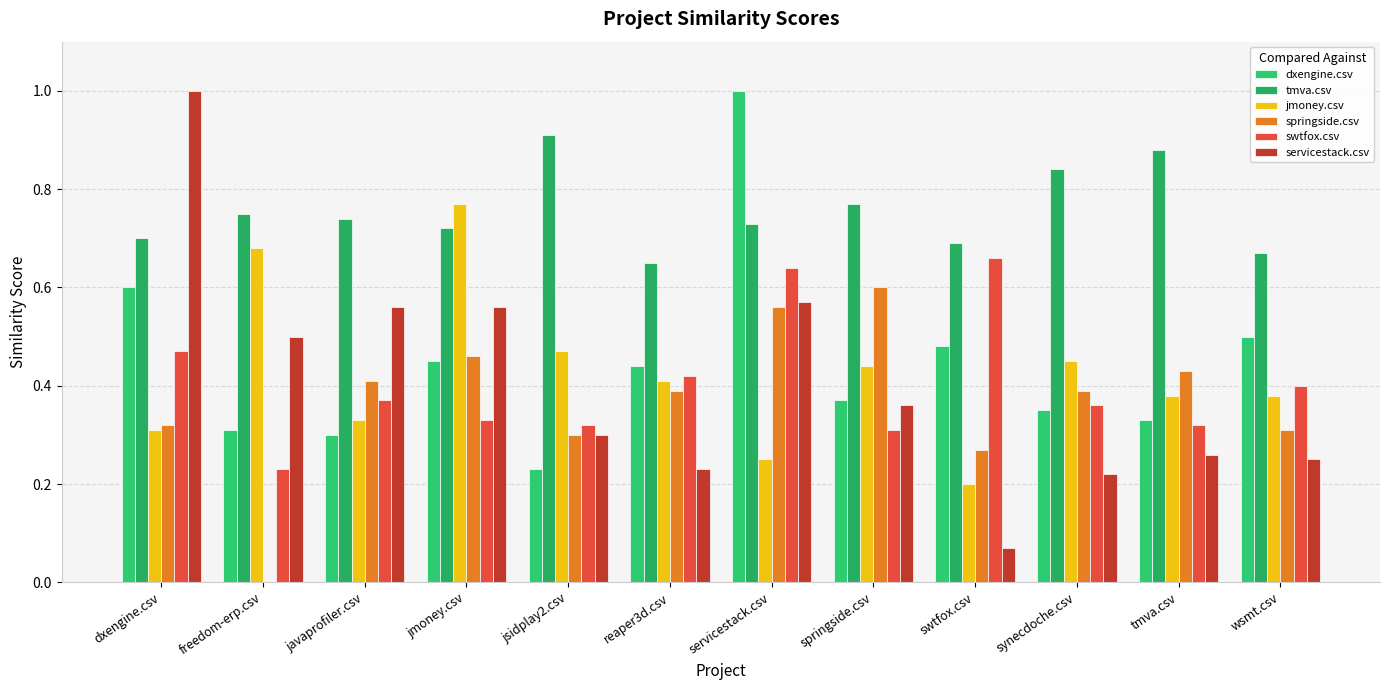

List the labels in order of jmoney.csv value, largest first.

jmoney.csv, freedom-erp.csv, jsidplay2.csv, synecdoche.csv, springside.csv, reaper3d.csv, tmva.csv, wsmt.csv, javaprofiler.csv, dxengine.csv, servicestack.csv, swtfox.csv